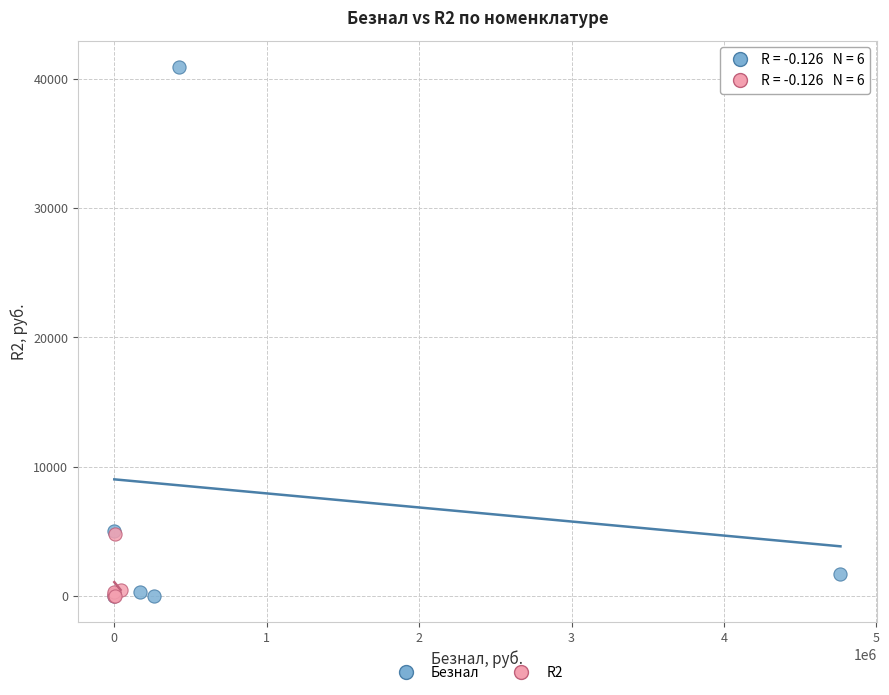

Which series has the widest spread of Y values?

Безнал